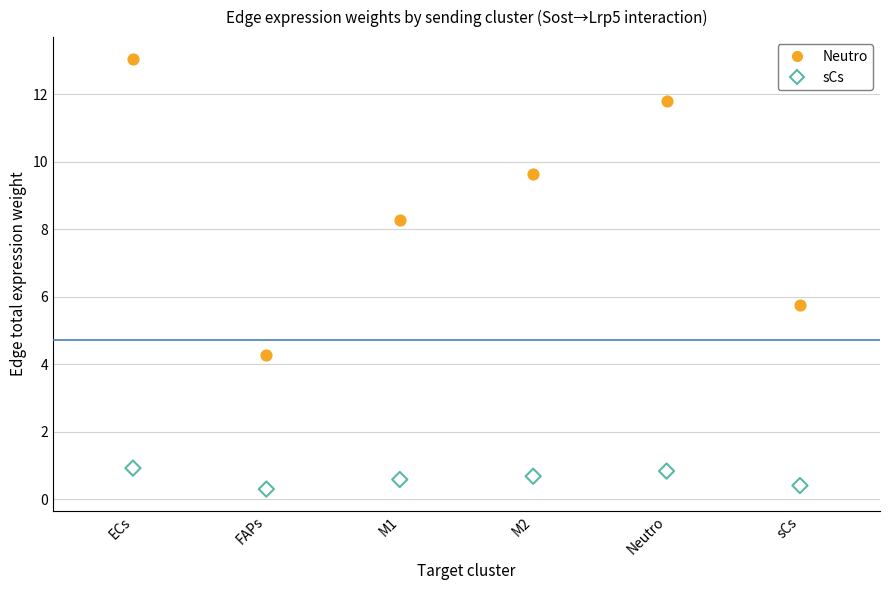

Which series reaches the minimum Y coordinate?

sCs